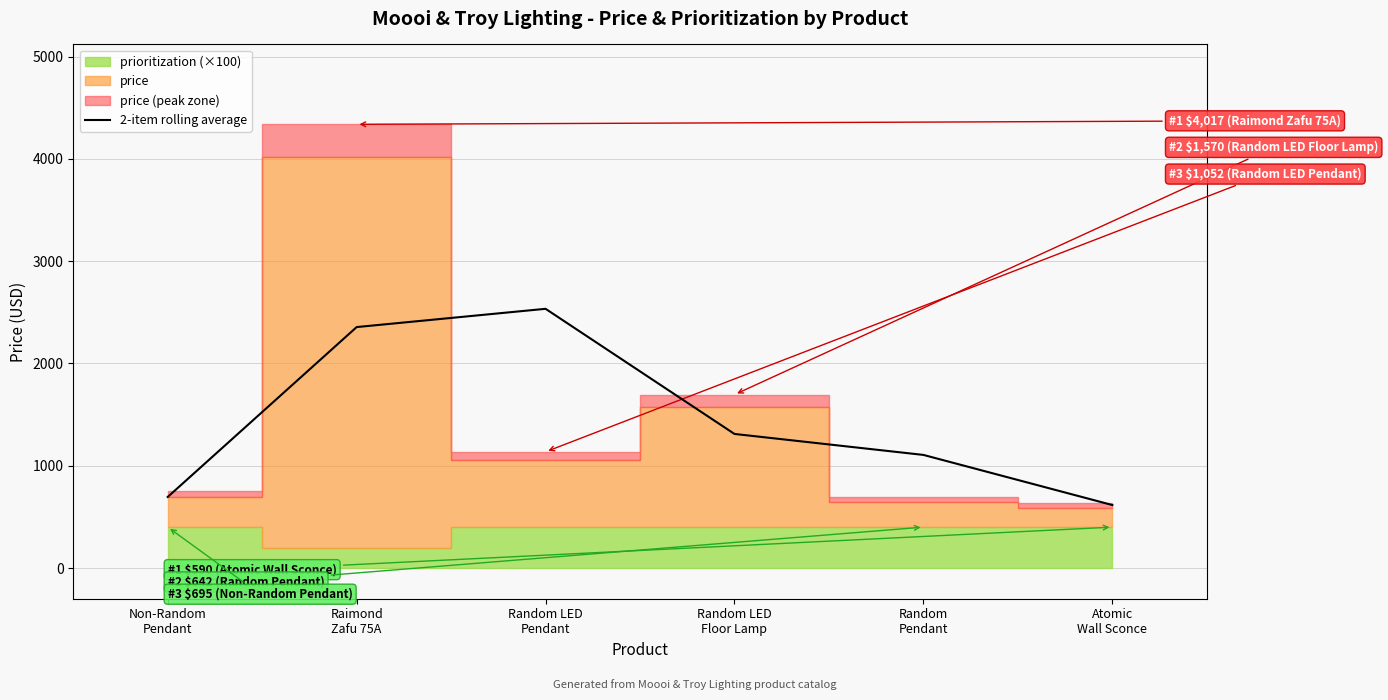

Reading left to right, extract all data points from this chart.

Non-Random
Pendant=695.0	Raimond
Zafu 75A=2356.0	Random LED
Pendant=2534.5	Random LED
Floor Lamp=1311.0	Random
Pendant=1106.0	Atomic
Wall Sconce=616.0